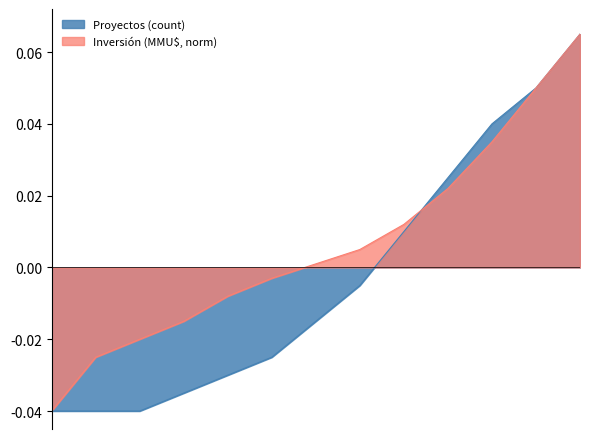

True or false: Inversión (MMU$, norm) has more than 2 points higher than both neighbors.

False